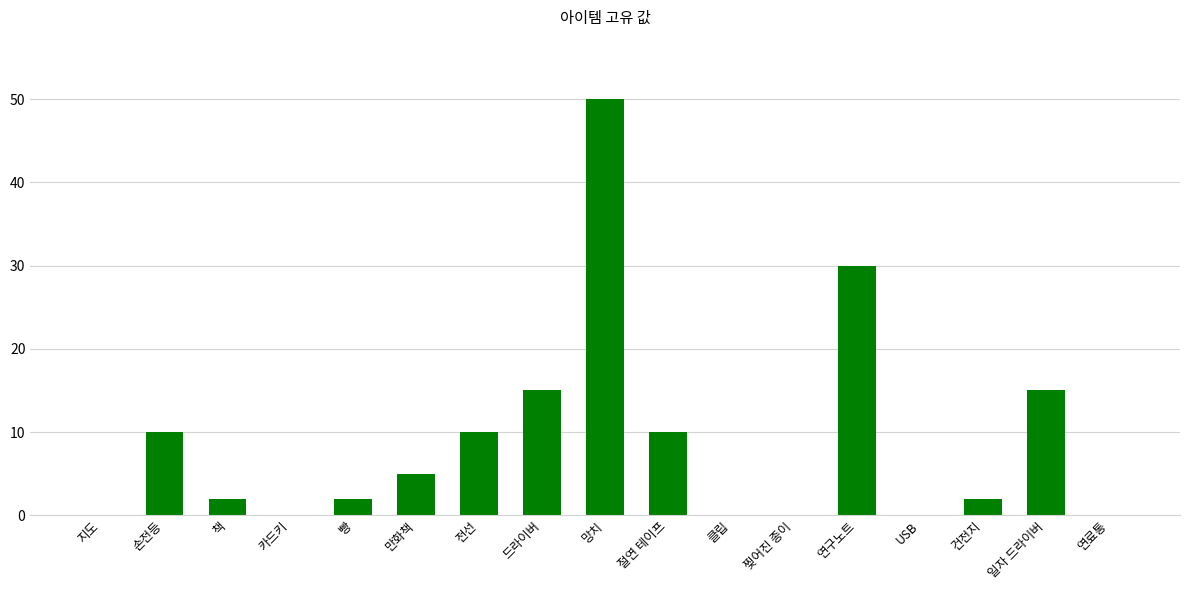

At which category does the chart reach its peak across all series?

망치